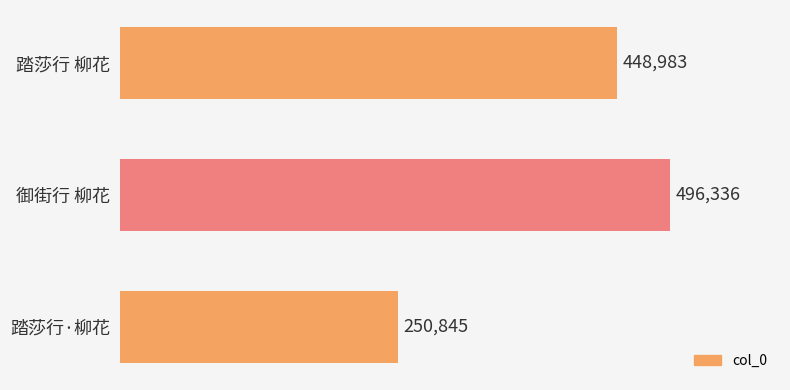

Between 踏莎行 柳花 and 御街行 柳花, which is larger?

御街行 柳花